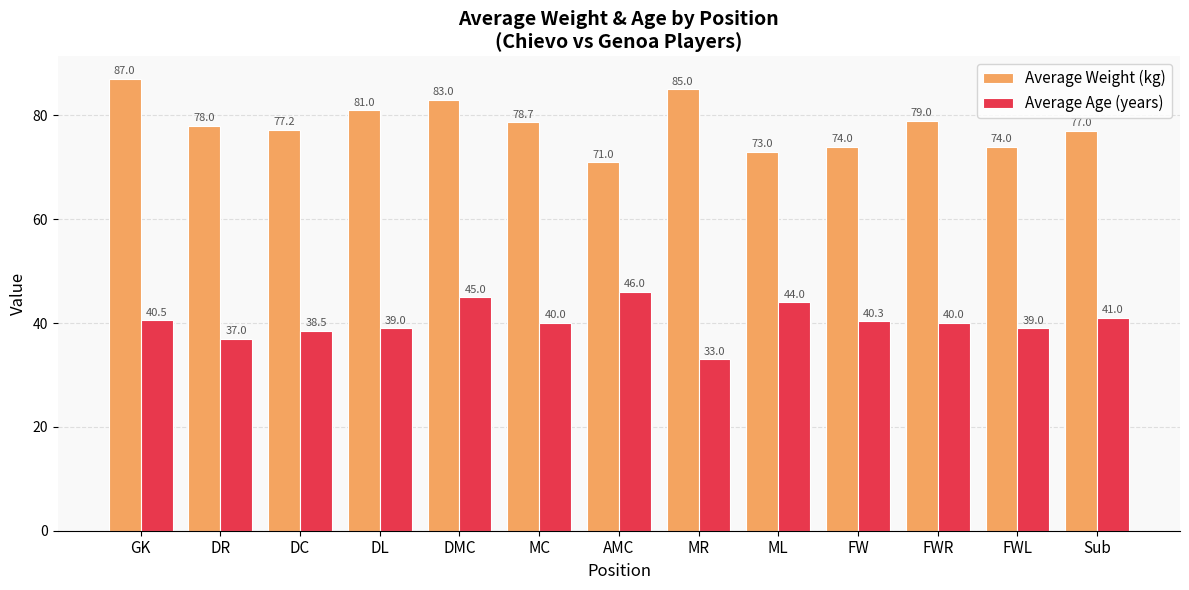

How many bars are there in total?

26